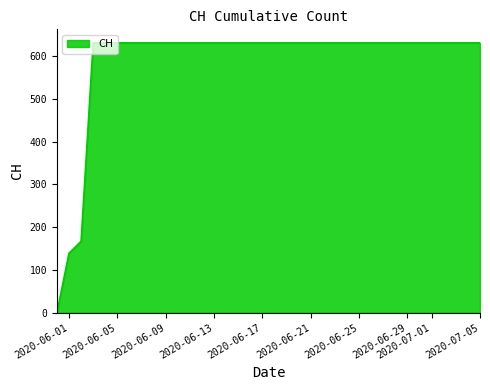

What is the sum of all values?

21129